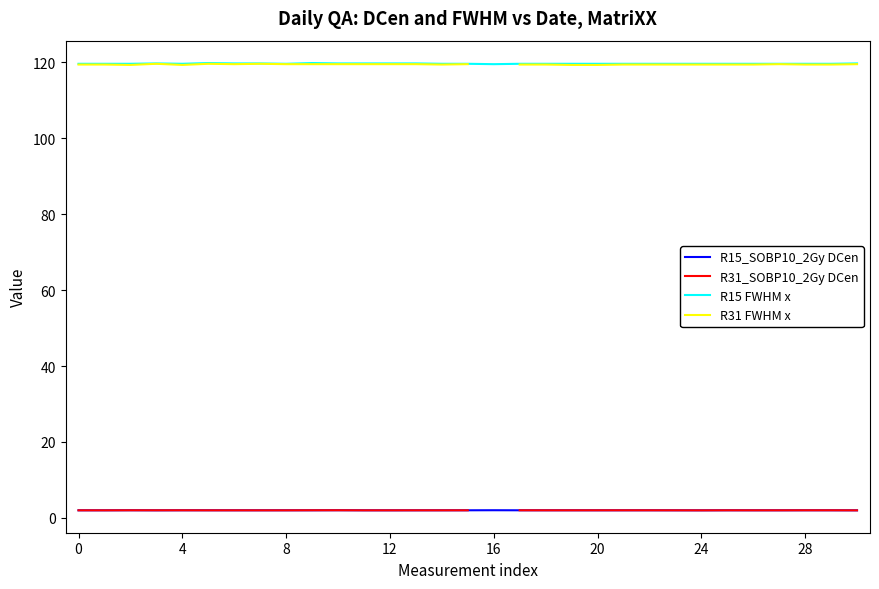

At 16, list the series in order from smallest to largest.

R31_SOBP10_2Gy DCen, R15_SOBP10_2Gy DCen, R31 FWHM x, R15 FWHM x